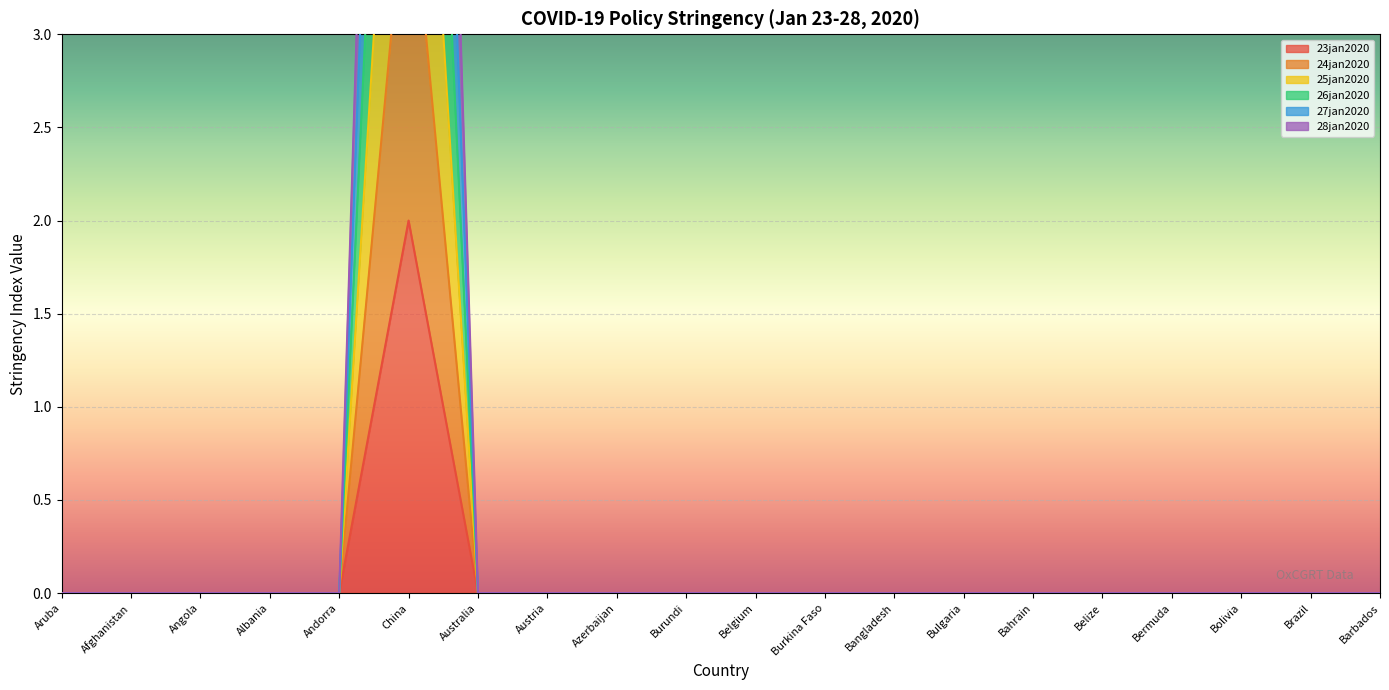

True or false: 25jan2020 and 26jan2020 cross at least once.

False